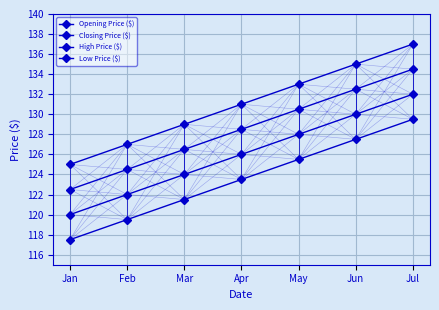

At which label is Opening Price ($) closest to 126?

Apr